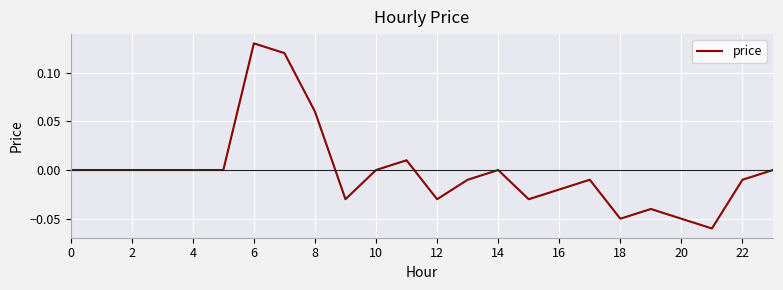

Does the chart have visible grid lines?

Yes